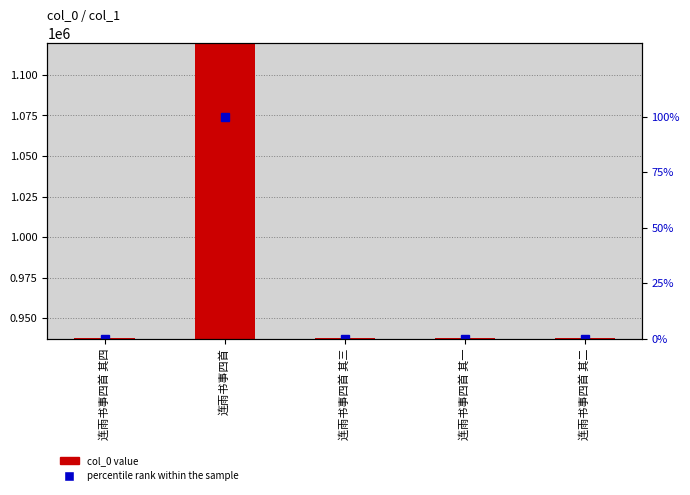

Which series has the largest total across all categories?

col_0 value